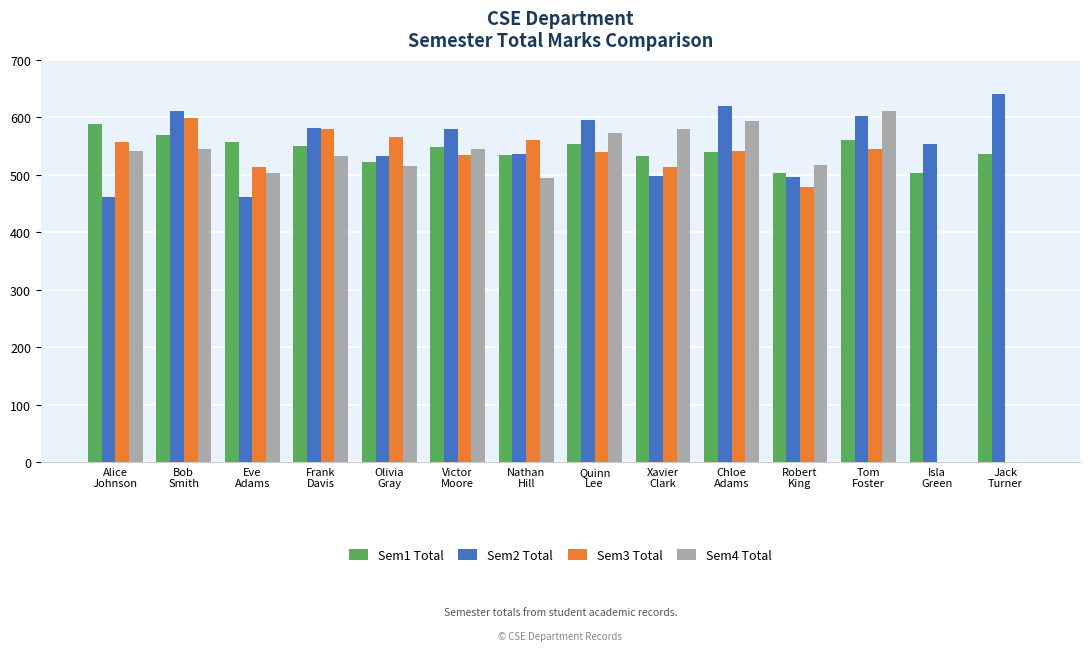

At which category does the chart reach its peak across all series?

Jack
Turner